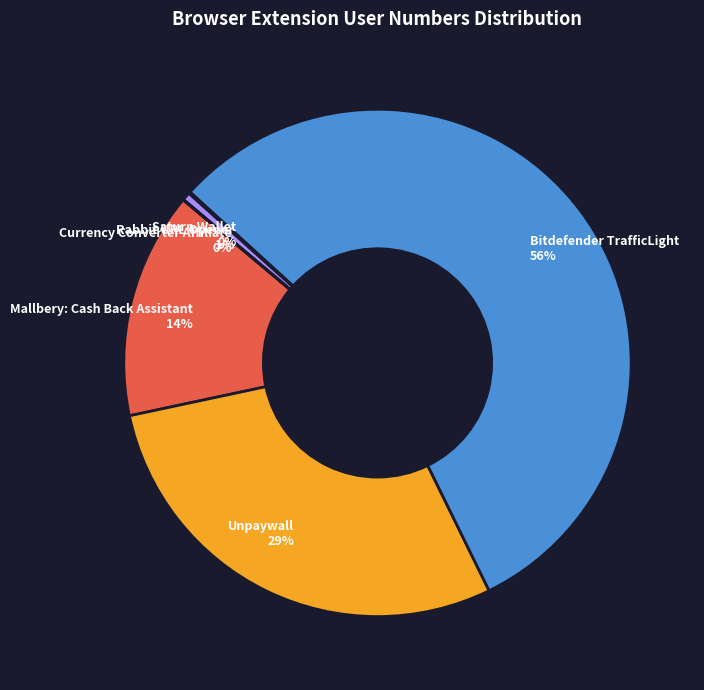

Which slice is the largest?

Bitdefender TrafficLight